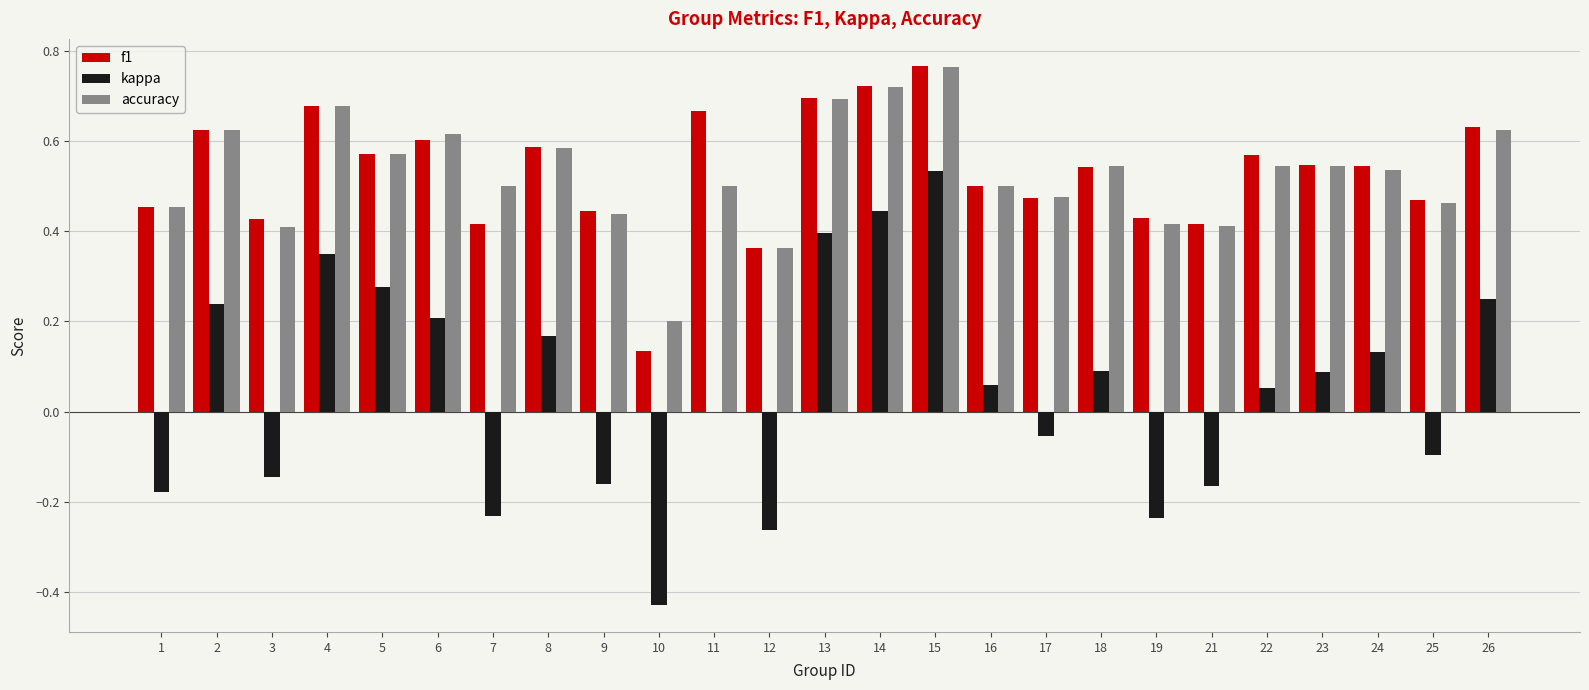

Which category has the highest value across all series?

15